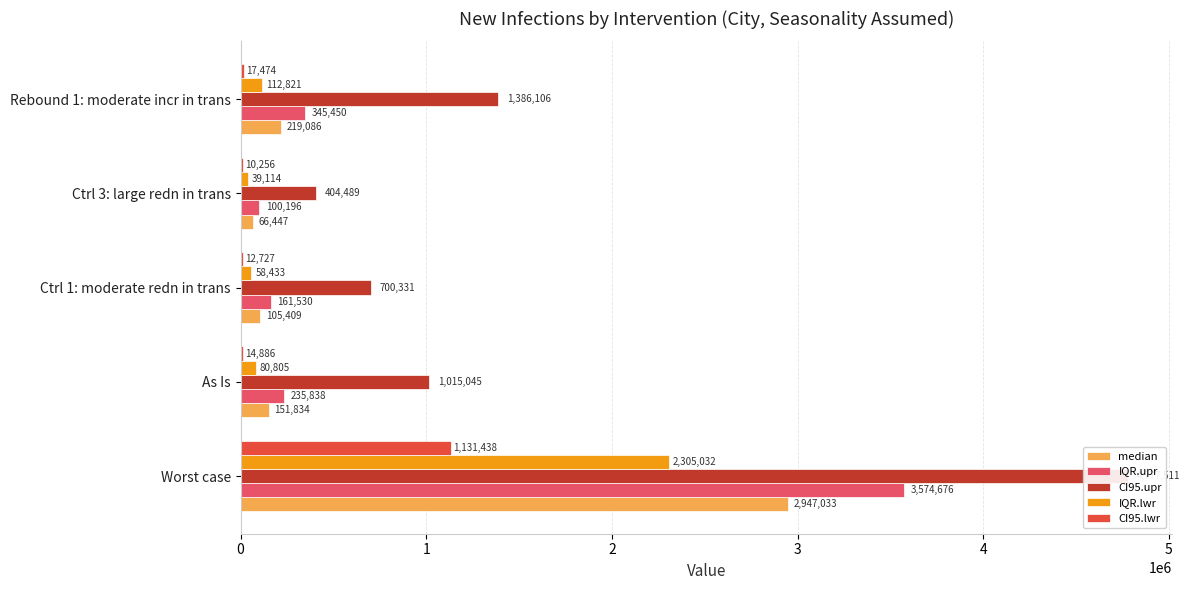

What is the total value across all series at Worst case?

14735690